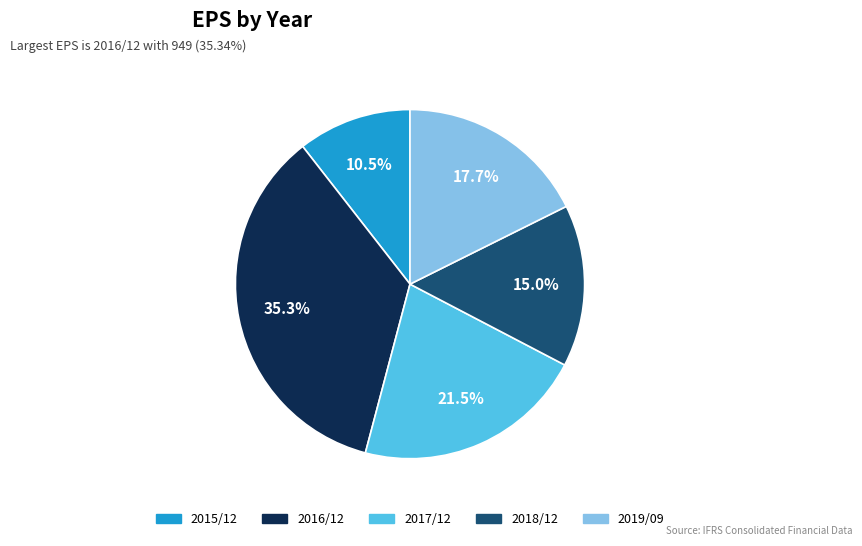

Rank the categories by value from lowest to highest.

2015/12, 2018/12, 2019/09, 2017/12, 2016/12